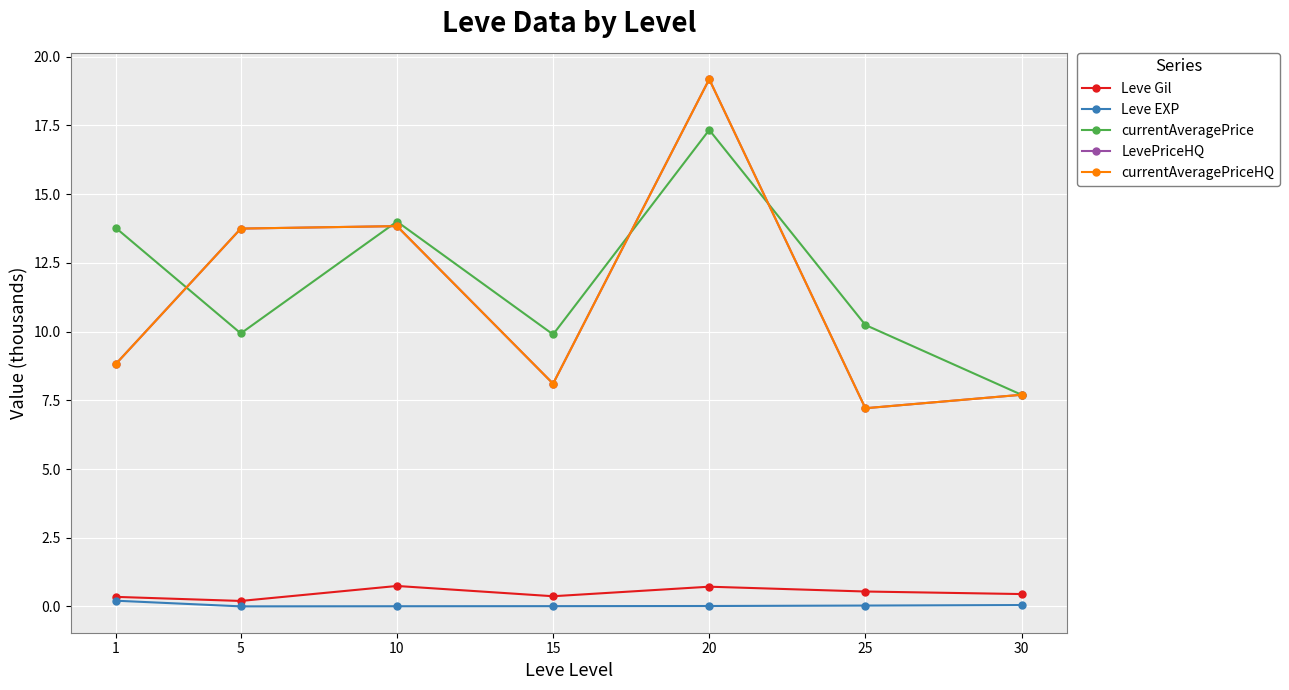

Which series has the largest range (max minus min)?

LevePriceHQ